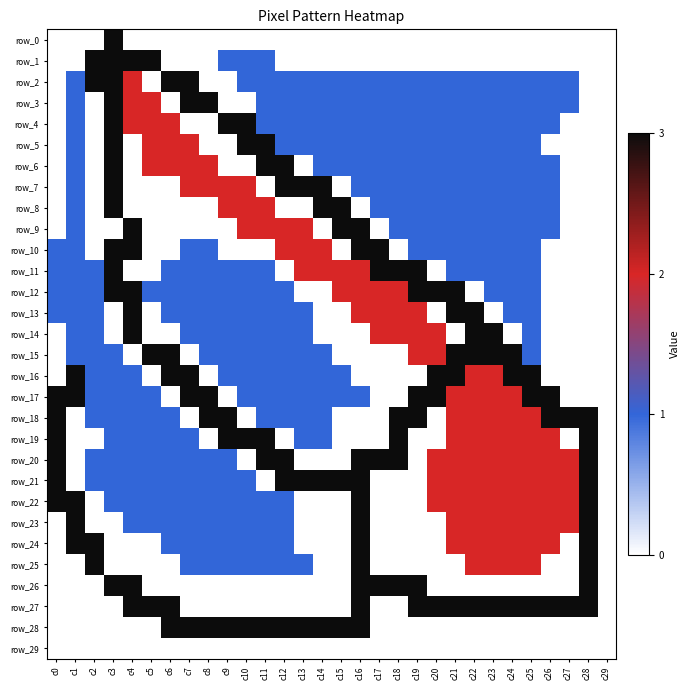

At c15, list the series in order from smallest to largest.

row_0, row_1, row_7, row_10, row_13, row_14, row_15, row_18, row_19, row_20, row_22, row_23, row_24, row_25, row_26, row_27, row_29, row_2, row_3, row_4, row_5, row_6, row_16, row_17, row_11, row_12, row_8, row_9, row_21, row_28